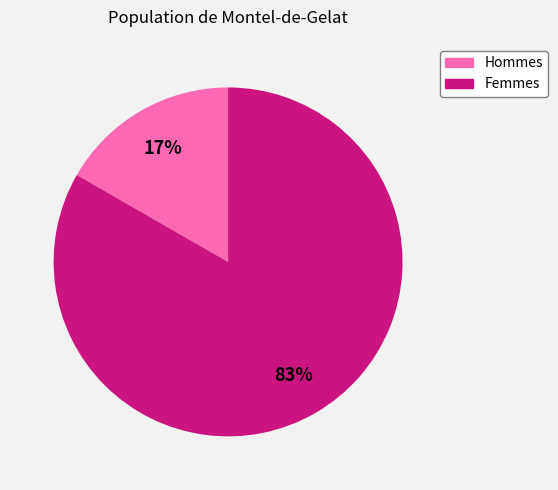

True or false: Hommes accounts for 6% of the total.

False